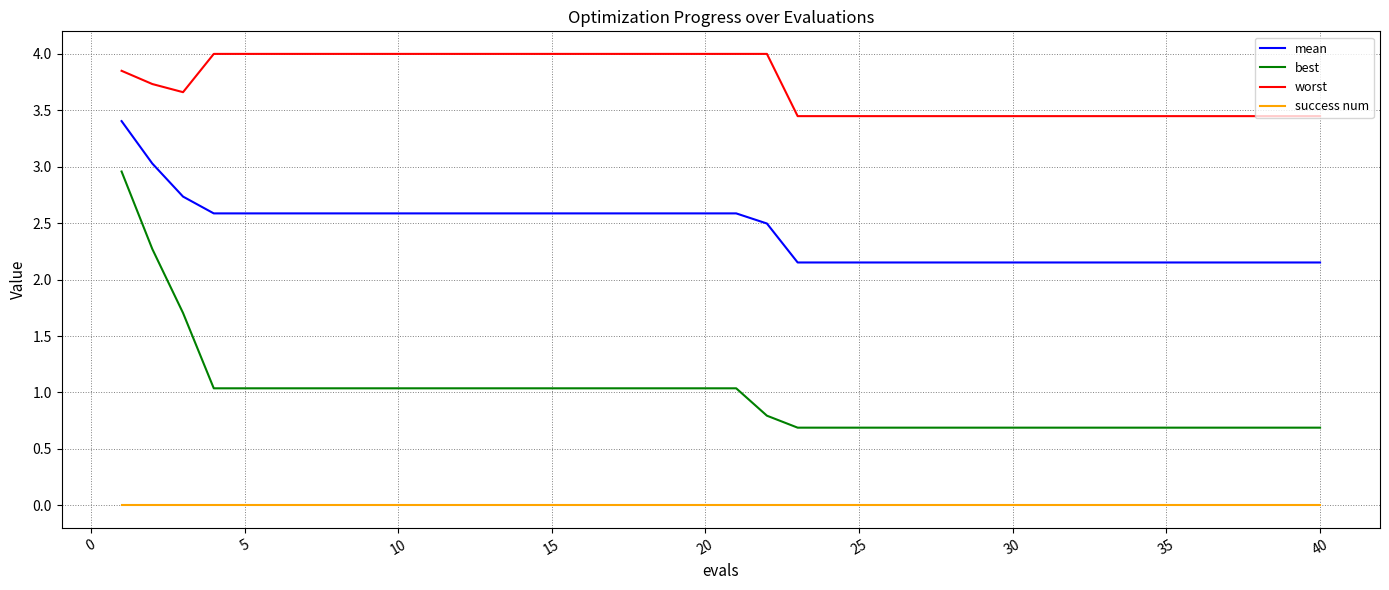

What is the maximum value for best?

3.0